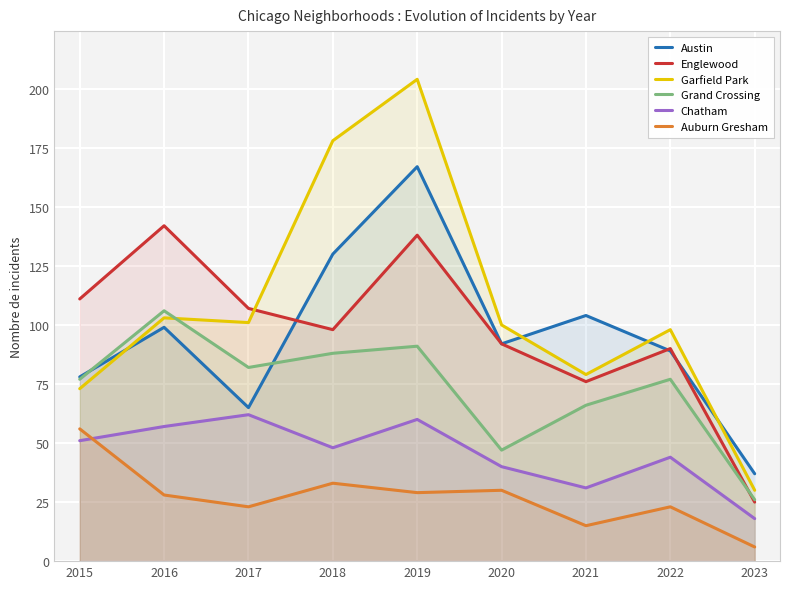

How many lines are shown in the chart?

6